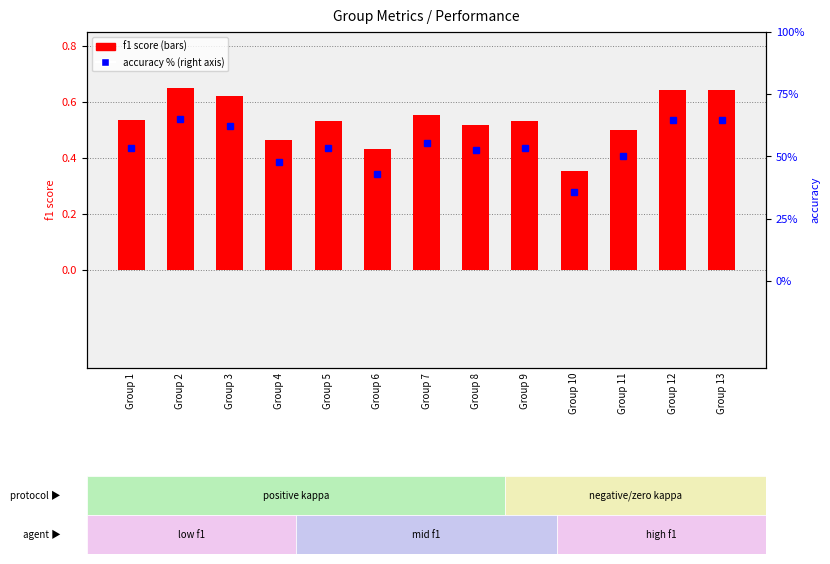

At Group 7, list the series in order from smallest to largest.

f1 score, accuracy %